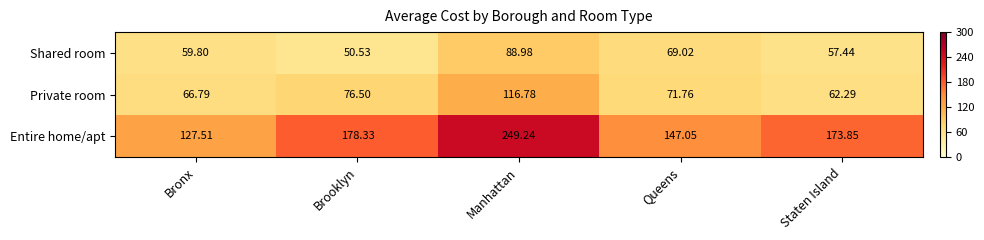

At which category does the chart reach its minimum across all series?

Brooklyn